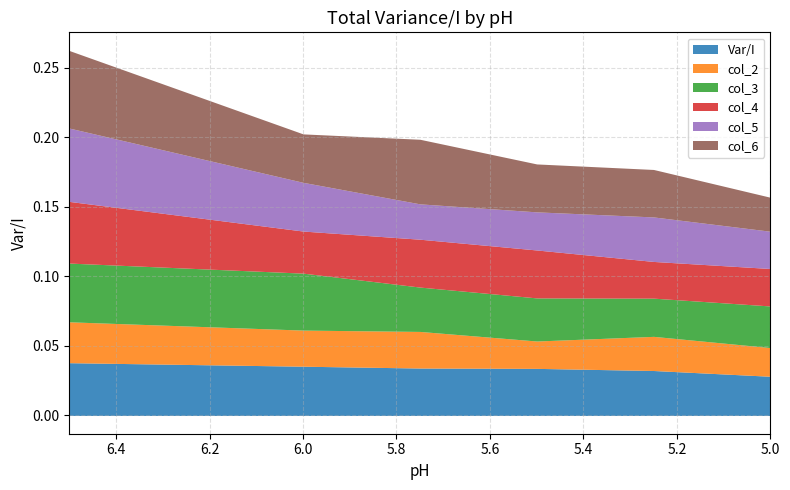

Between 6.5 and 5.5, which series saw the biggest shift?

col_5